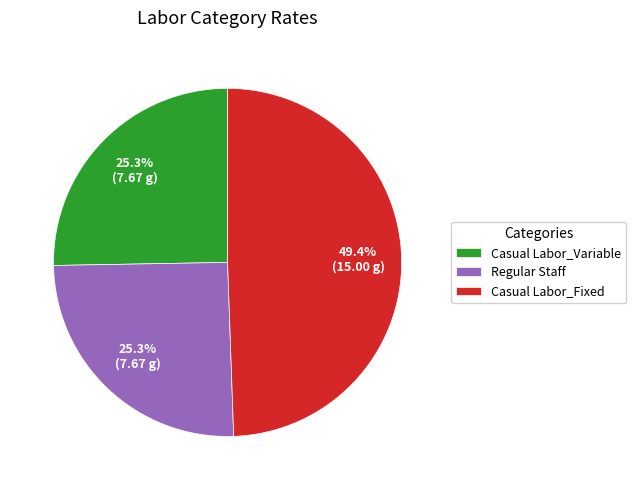

Does Regular Staff represent more than half of the total?

No